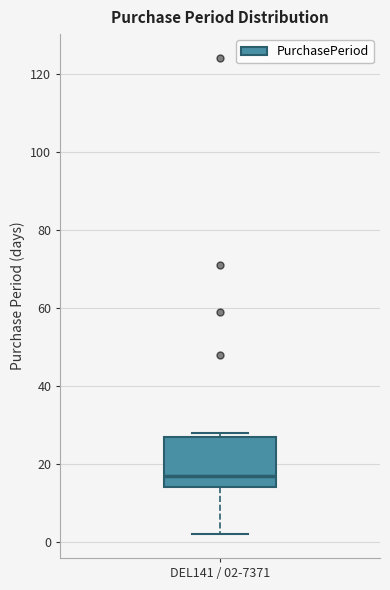

Where is the lower edge of the box for DEL141 / 02-7371 on the y-axis? The values are not printed on the chart, so give them approximately, as read against the axis.

14